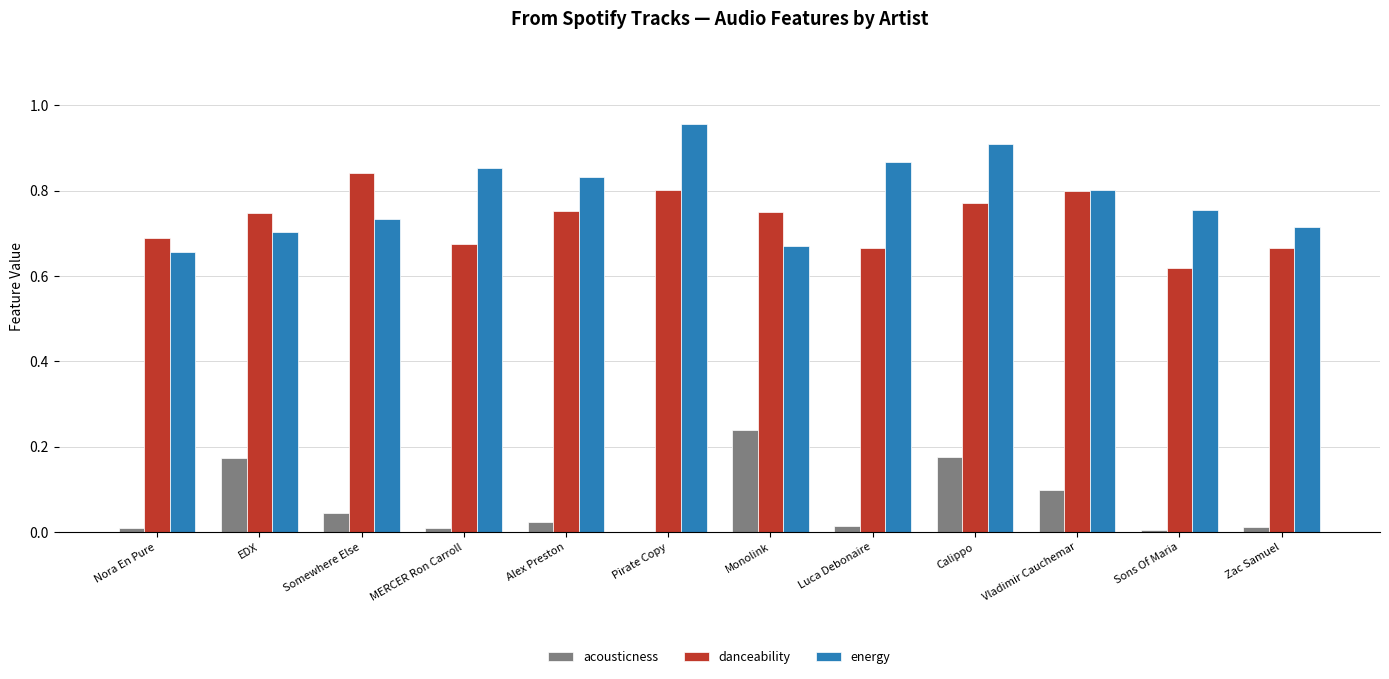

The energy series shows 0.8 at Alex Preston. True or false?

True